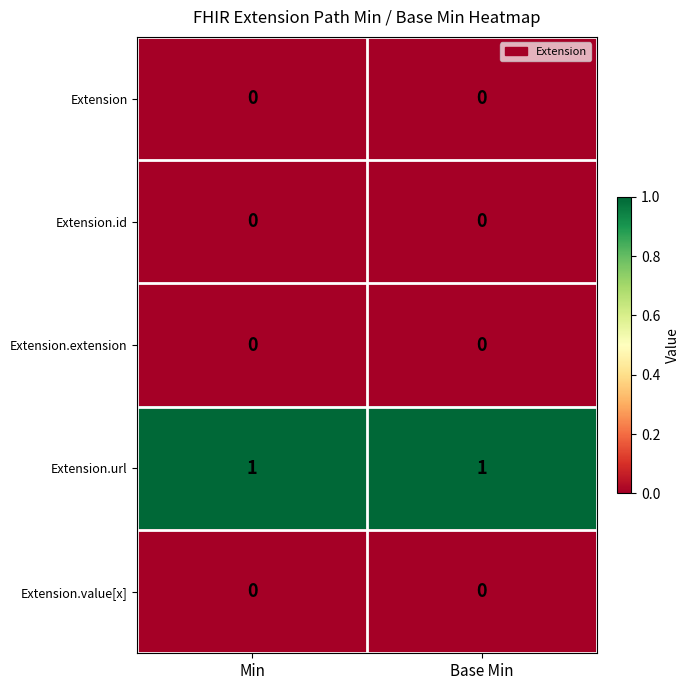

Reading left to right, extract all data points from this chart.

Extension: Min=0	Base Min=0
Extension.id: Min=0	Base Min=0
Extension.extension: Min=0	Base Min=0
Extension.url: Min=1	Base Min=1
Extension.value[x]: Min=0	Base Min=0